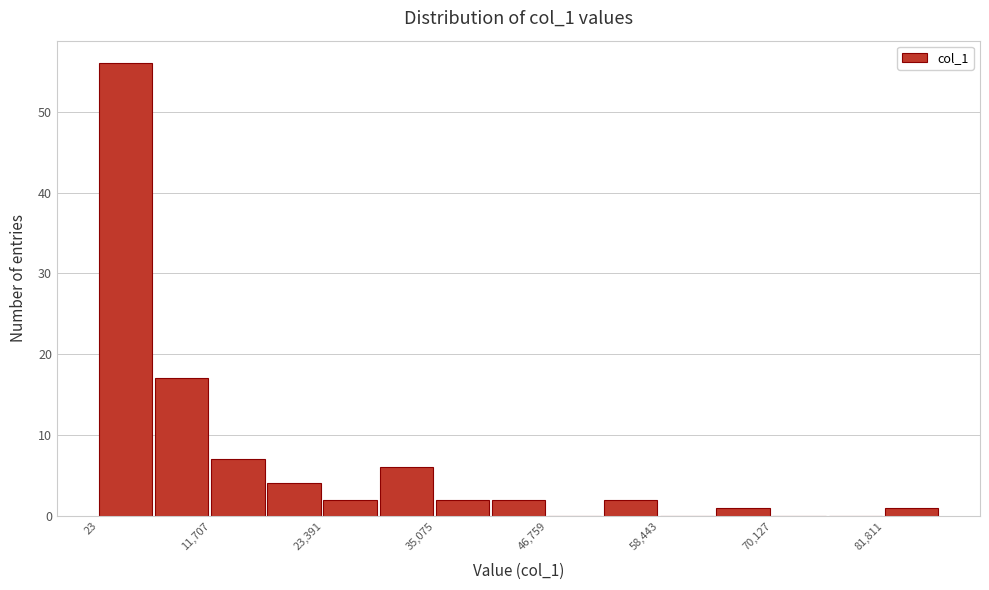

Read against the x-axis, roughly where is the centre of the tallest bar?

2000